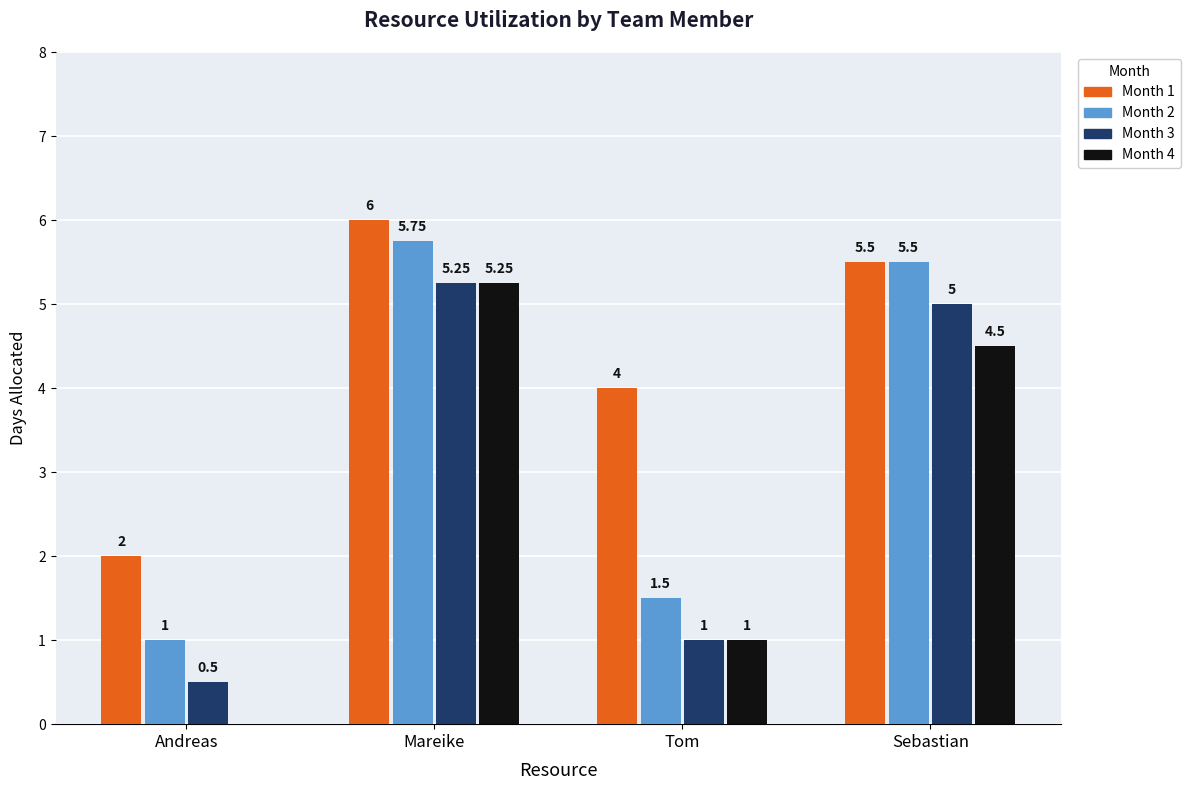

At which category does the chart reach its peak across all series?

Mareike